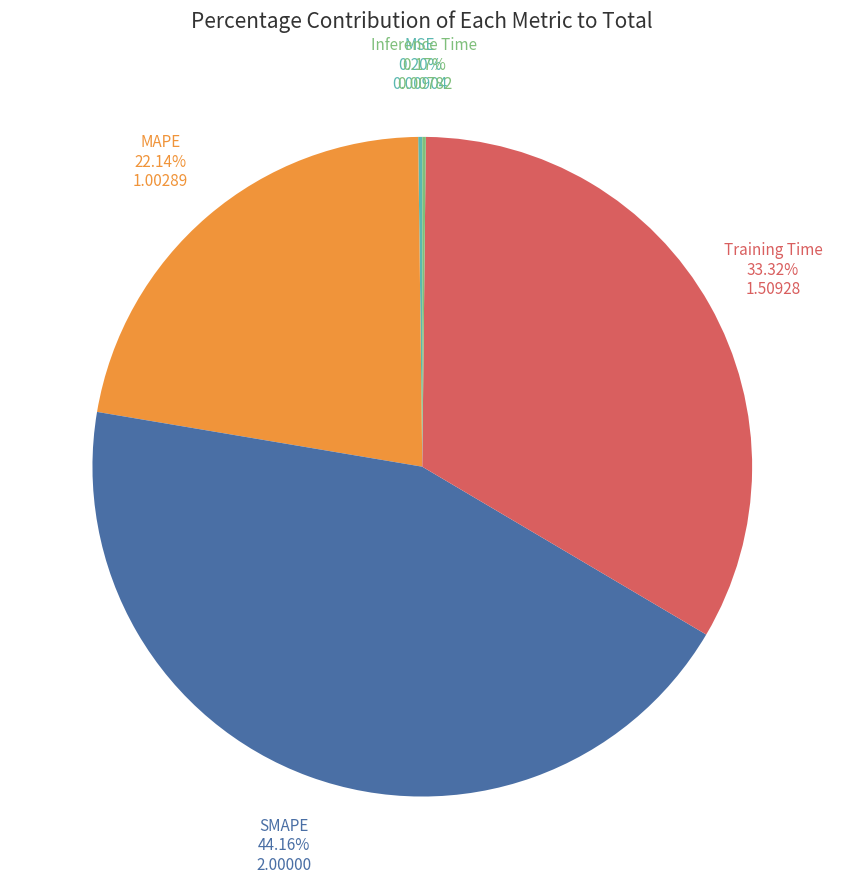

Approximately how many times larger is the value at SMAPE compared to MAPE?

2.0